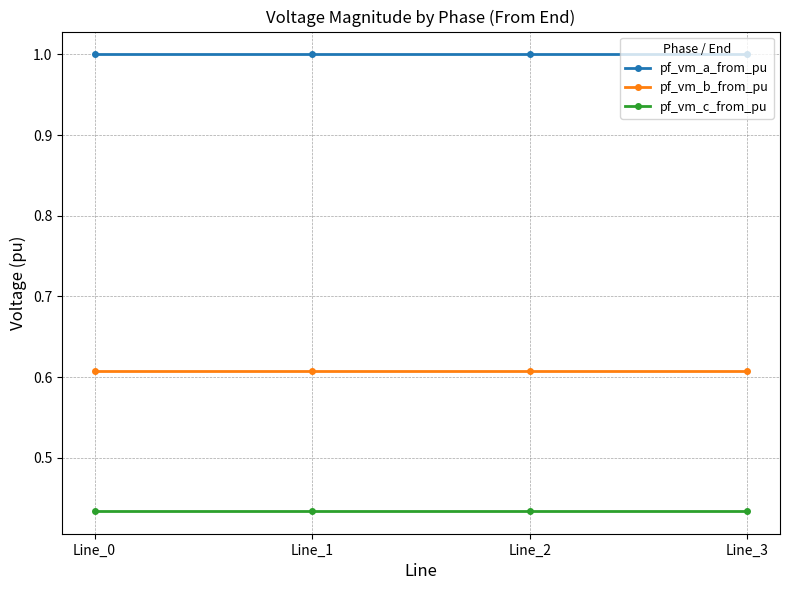

Is it true that pf_vm_a_from_pu equals 1.0 at Line_0?

True